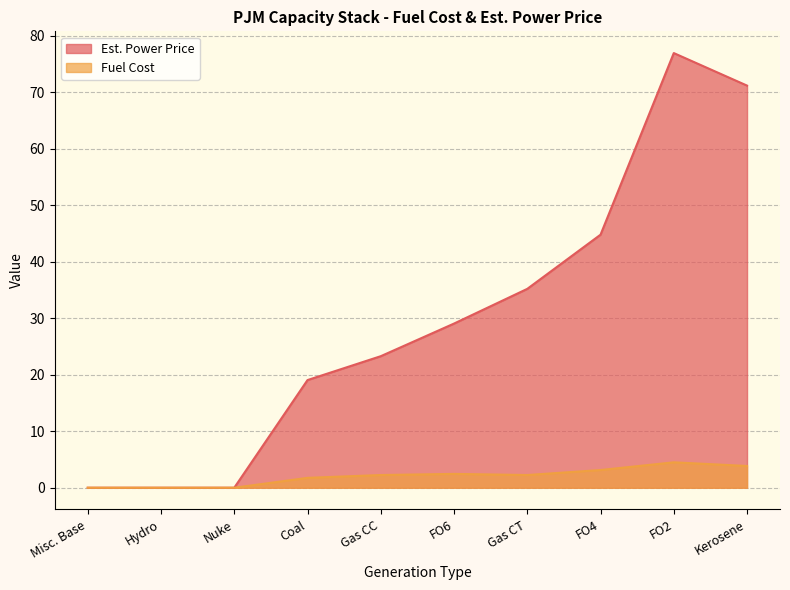

Rank the series by their maximum value, from highest to lowest.

Est. Power Price, Fuel Cost